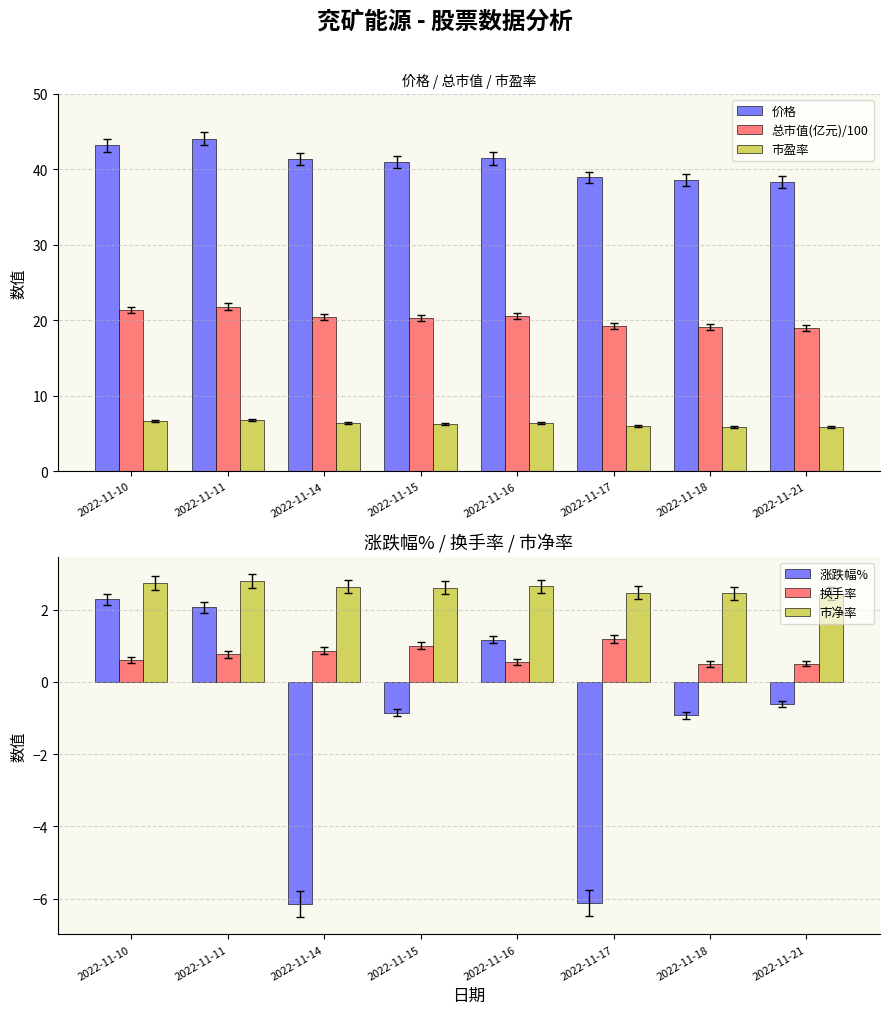

What is the sum of the 价格 values at 2022-11-11 and 2022-11-16?

85.4